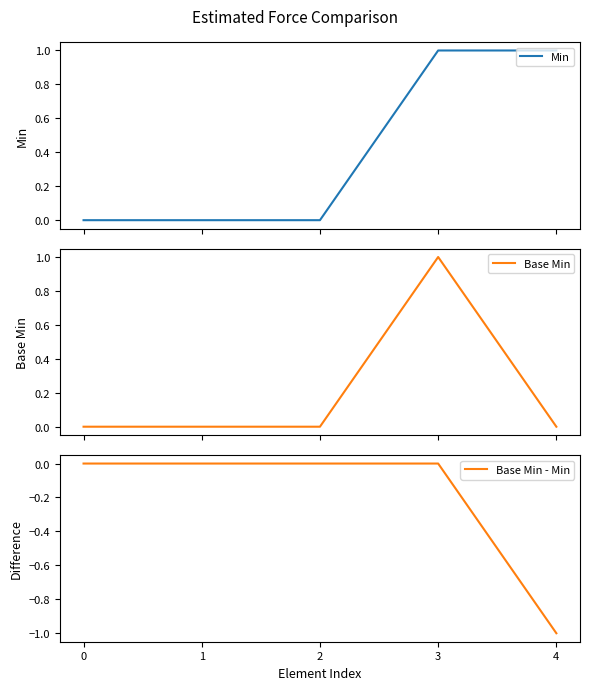

The value of Min at 2 is 0. True or false?

False